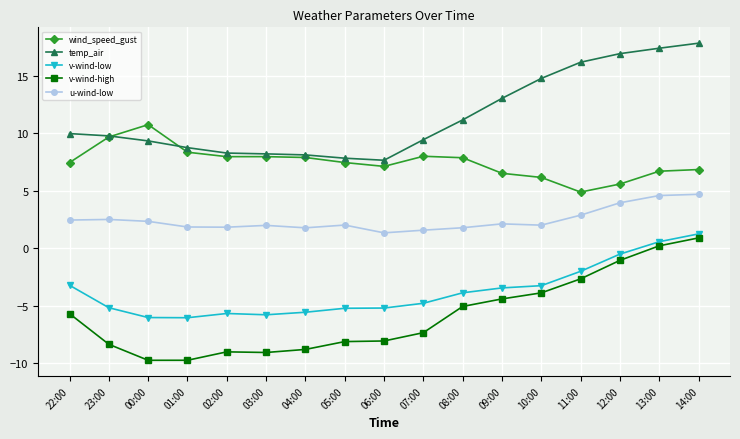

Between 05:00 and 07:00, which series saw the biggest shift?

temp_air